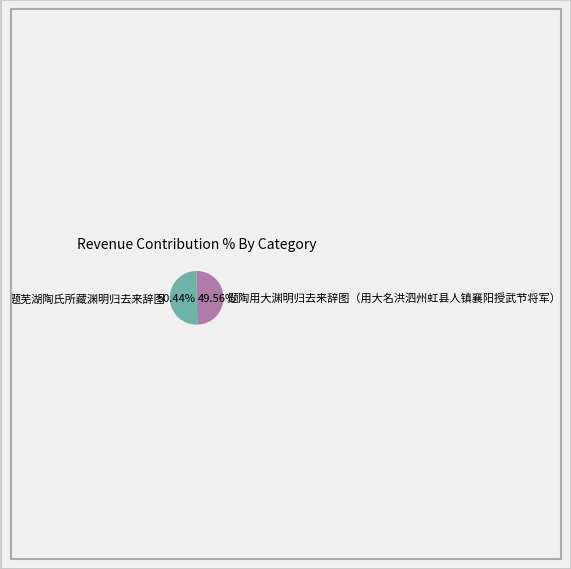

Rank the categories by value from lowest to highest.

题陶用大渊明归去来辞图（用大名洪泗州虹县人镇襄阳授武节将军）, 题芜湖陶氏所藏渊明归去来辞图